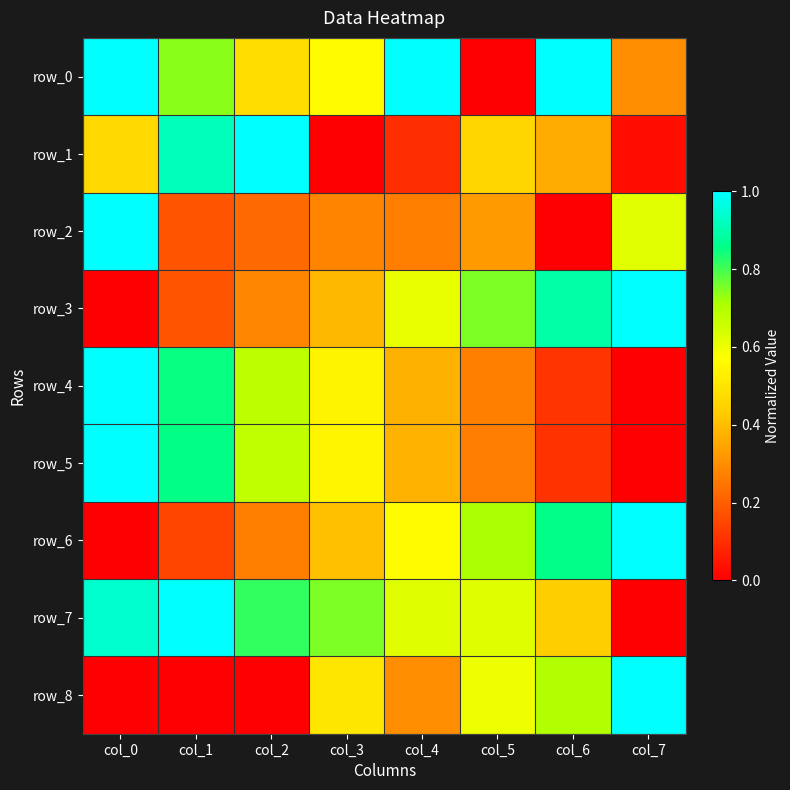

Reading left to right, transcribe all the data shown in this chart.

row_0: 1.0	0.7	0.5	0.6	1.0	0.0	1.0	0.3
row_1: 0.5	0.9	1.0	0.0	0.1	0.5	0.4	0.0
row_2: 1.0	0.2	0.2	0.3	0.3	0.3	0.0	0.6
row_3: 0.0	0.2	0.3	0.4	0.6	0.8	0.9	1.0
row_4: 1.0	0.9	0.7	0.5	0.4	0.3	0.1	0.0
row_5: 1.0	0.9	0.7	0.5	0.4	0.3	0.1	0.0
row_6: 0.0	0.1	0.3	0.4	0.6	0.7	0.9	1.0
row_7: 0.9	1.0	0.8	0.8	0.6	0.6	0.4	0.0
row_8: 0.0	0.0	0.0	0.5	0.3	0.6	0.7	1.0